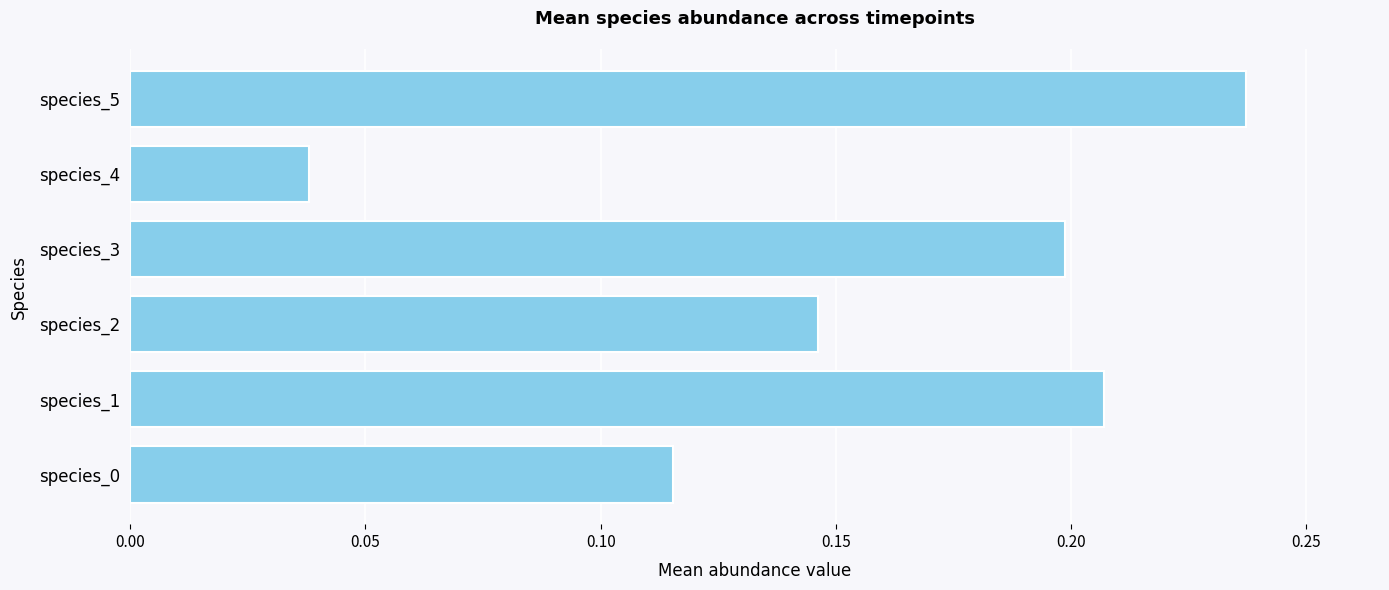

How many series are shown in this chart?

1